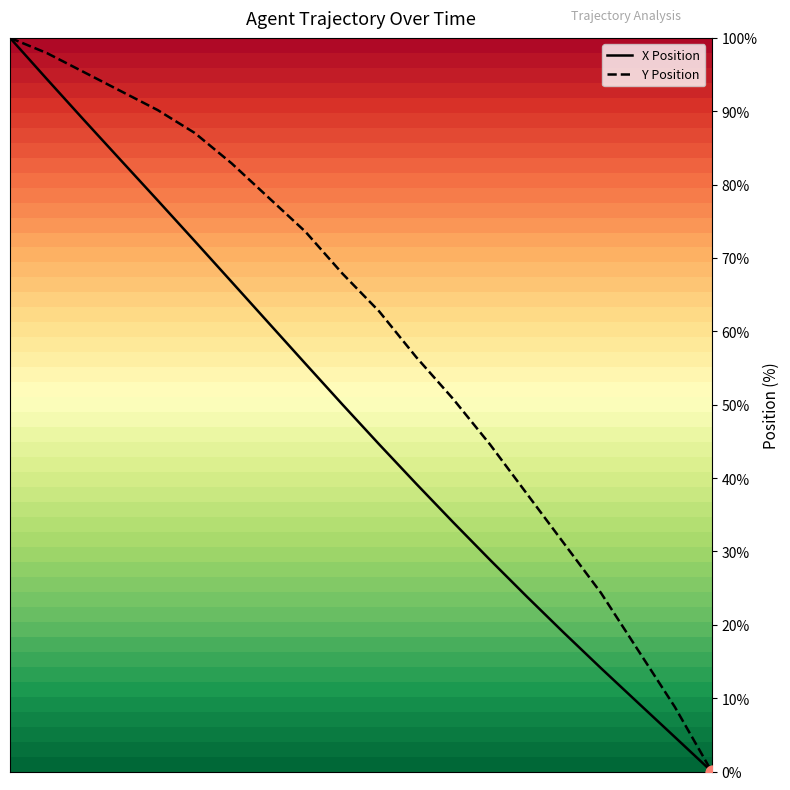

Which series reaches the minimum Y coordinate?

X Position